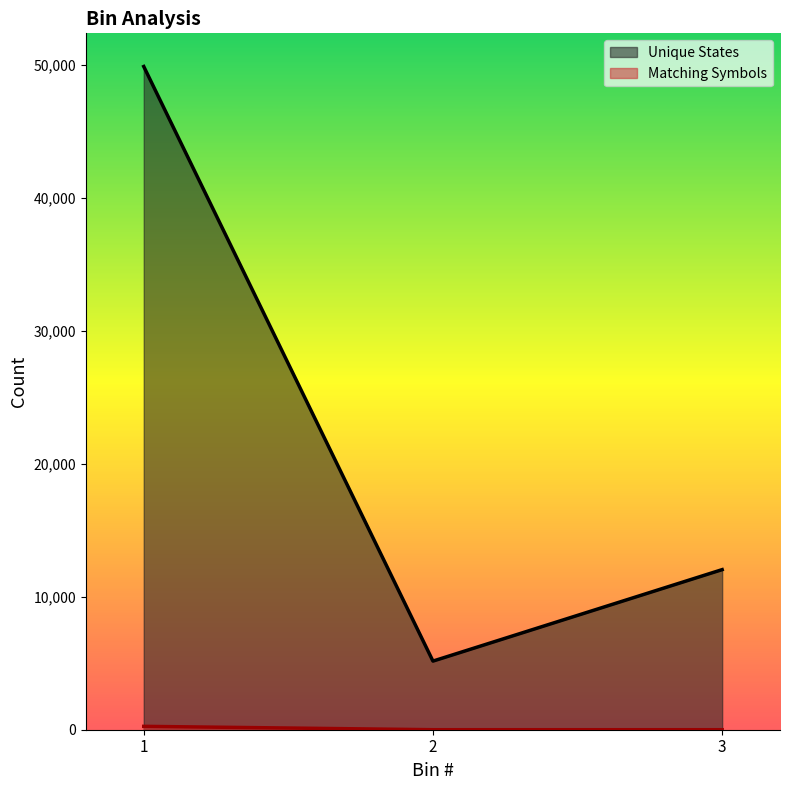

At which category is the sum across all series the highest?

1